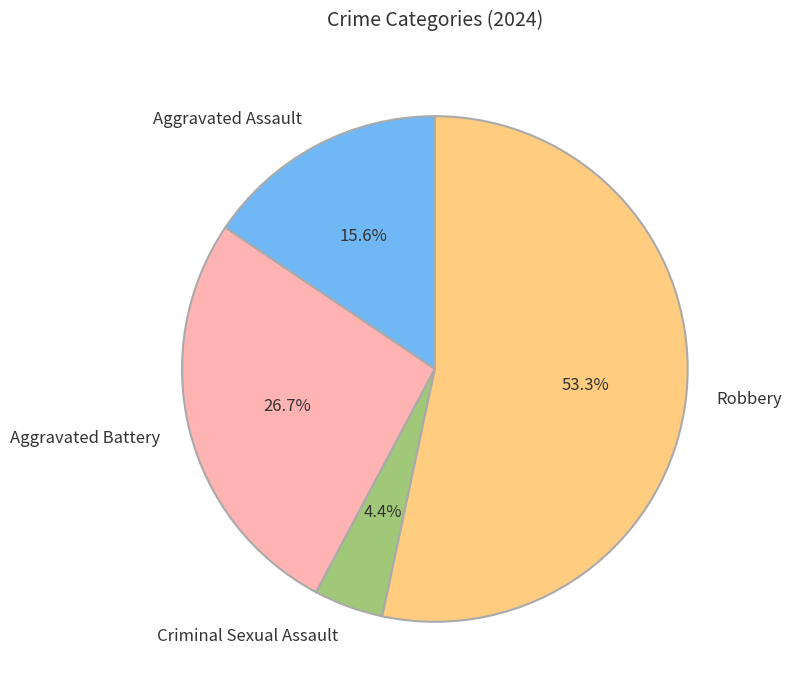

How many segments does this pie chart have?

4